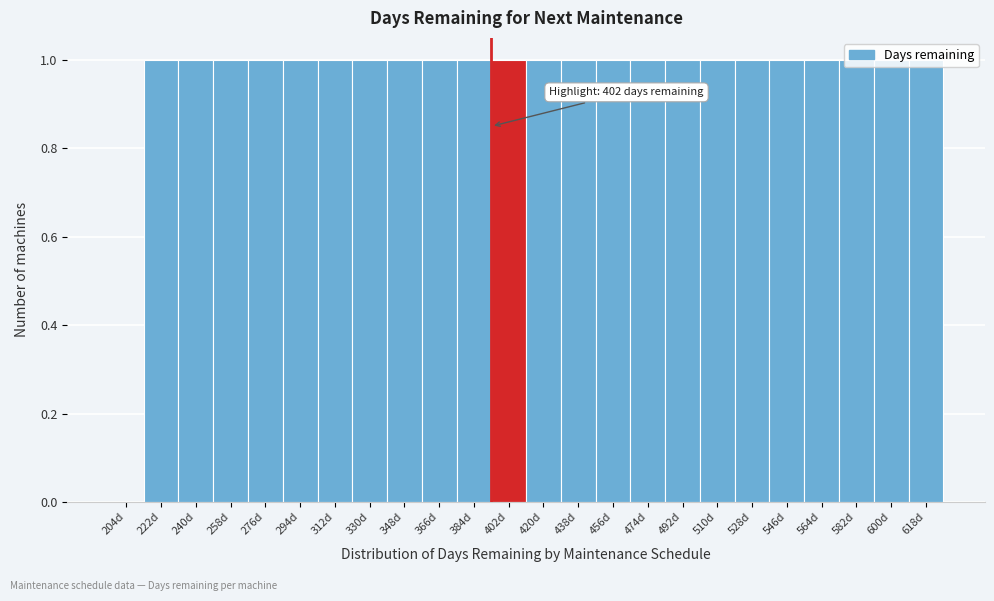

Which has a higher value, 348d or 204d?

348d